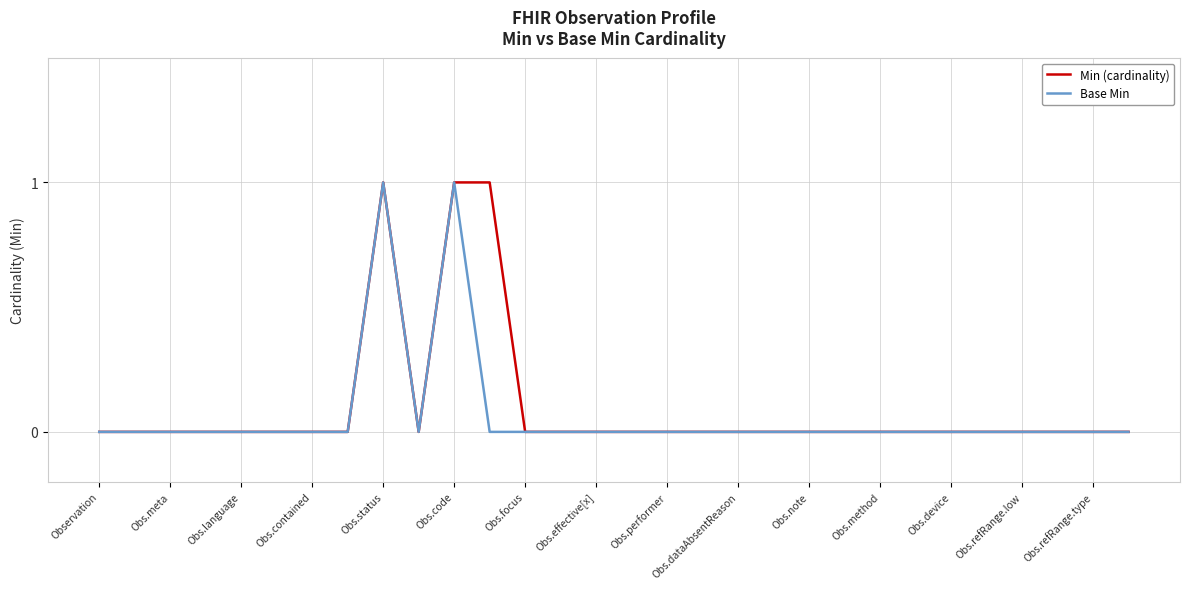

How many lines are shown in the chart?

2